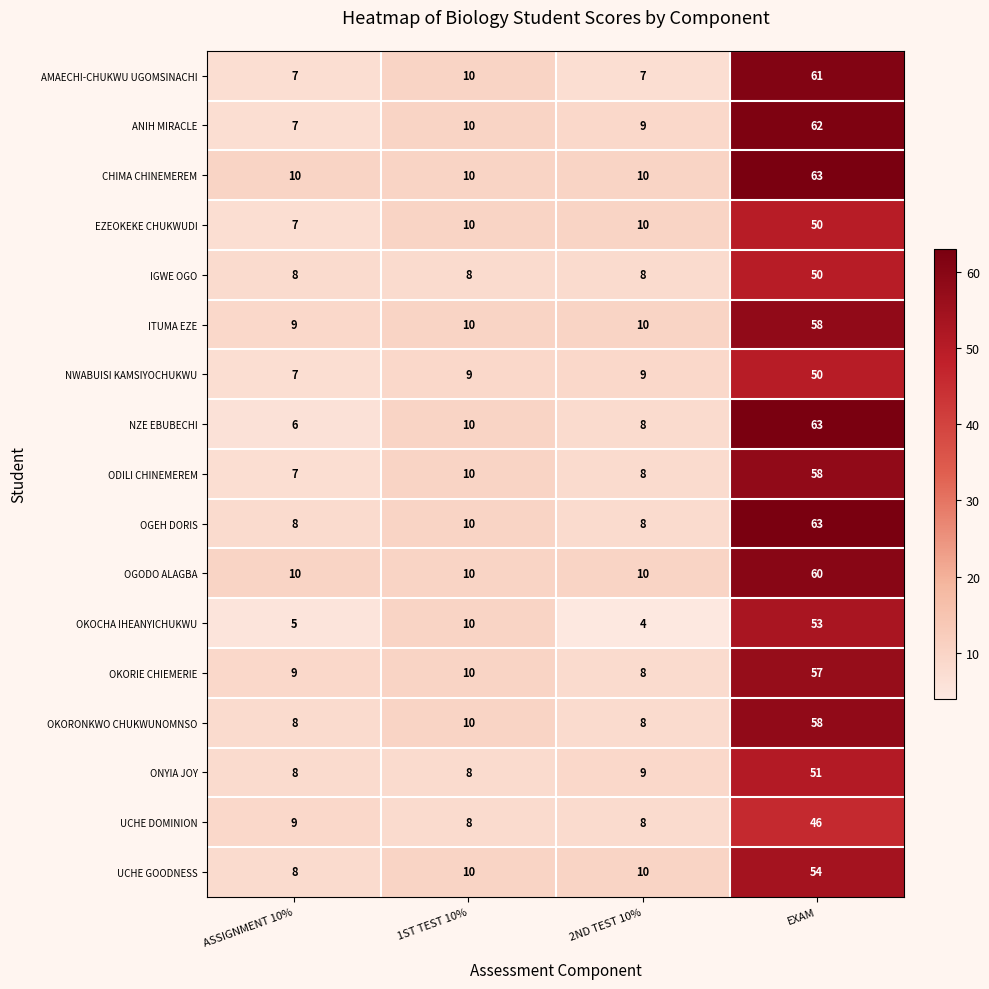

What is the approximate value of ITUMA EZE at EXAM?

58